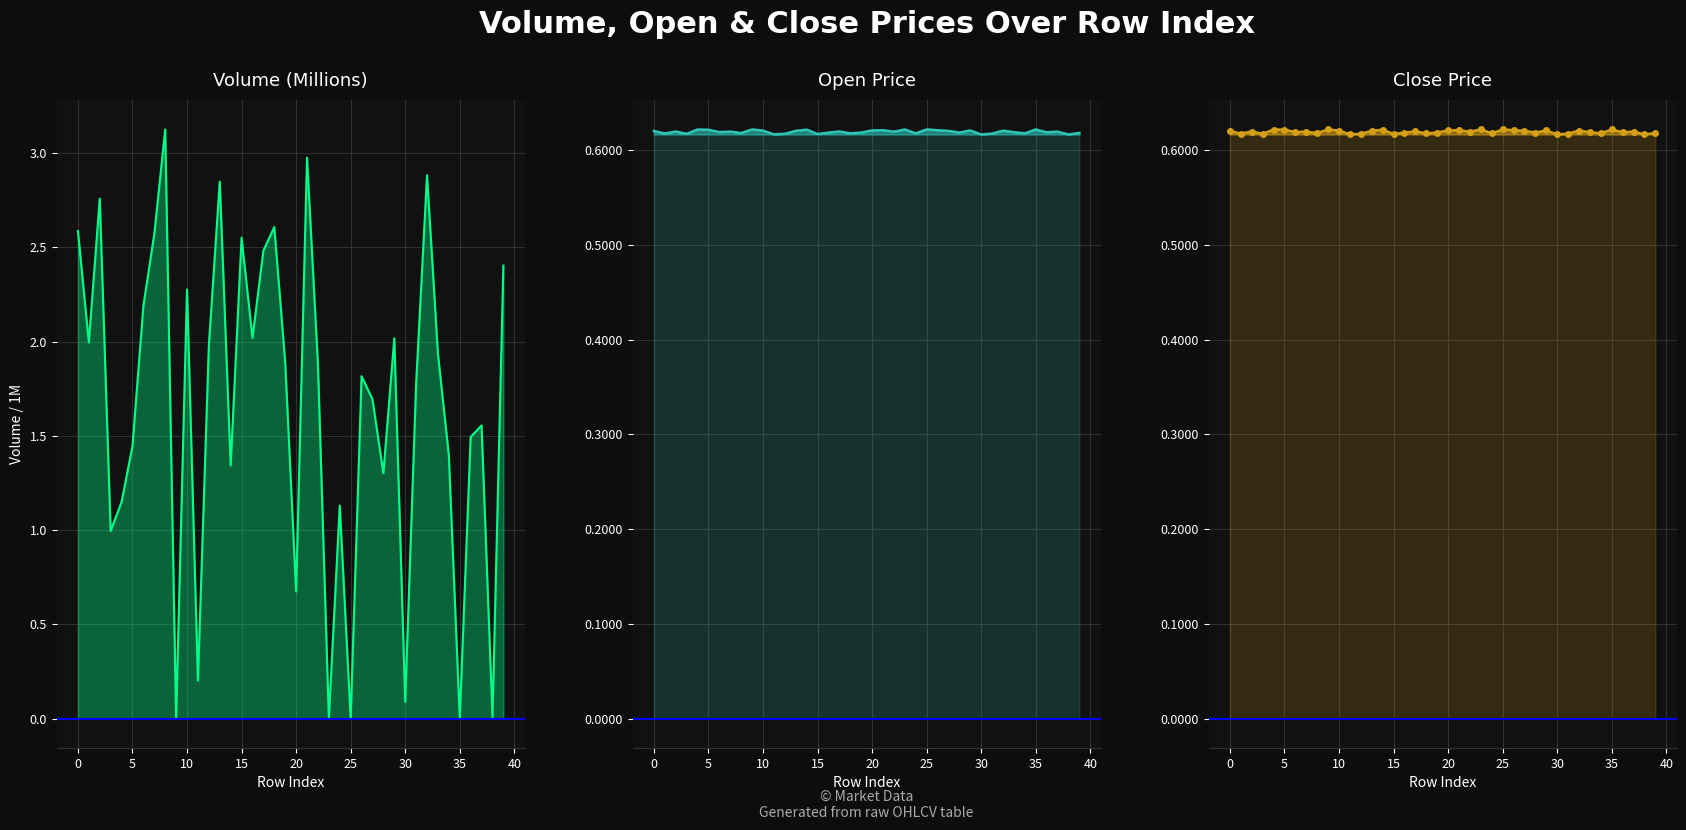

What value does the open series have at 38?

0.6